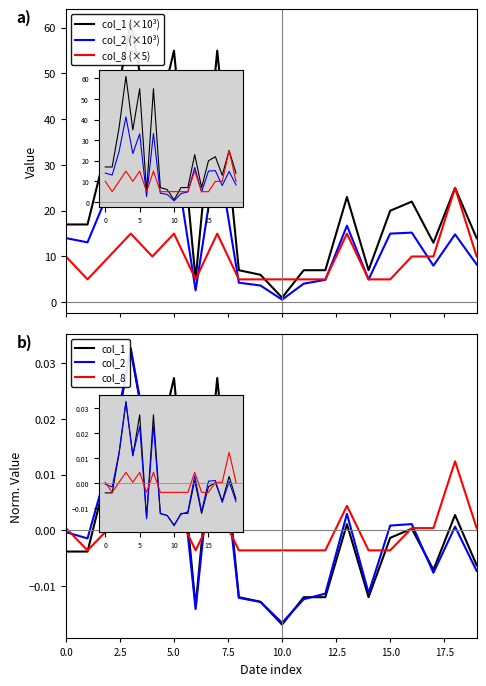

Which label corresponds to the smallest value in the chart?

10